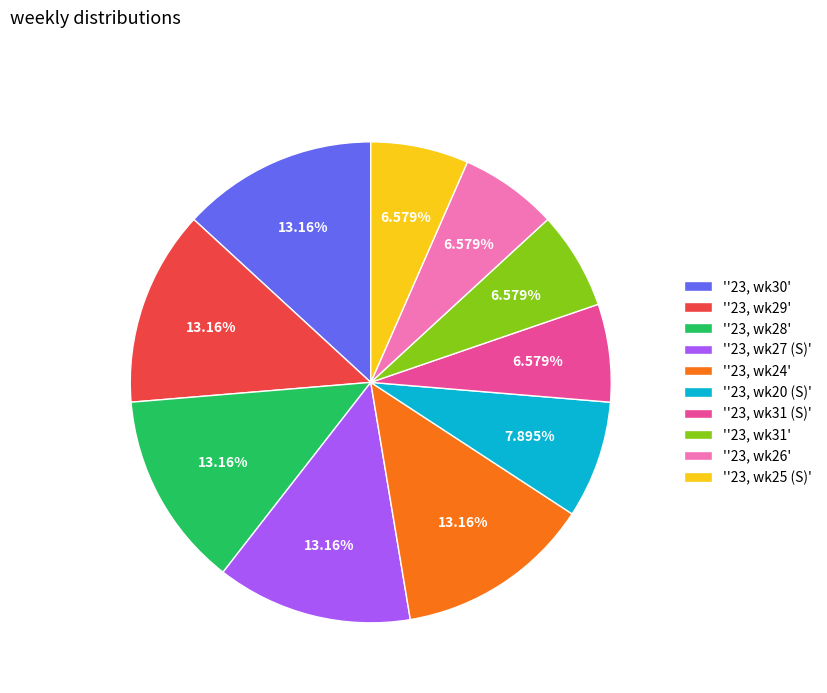

What is the ratio of the value at ''23, wk31 (S)' to the value at ''23, wk31'?

1.0